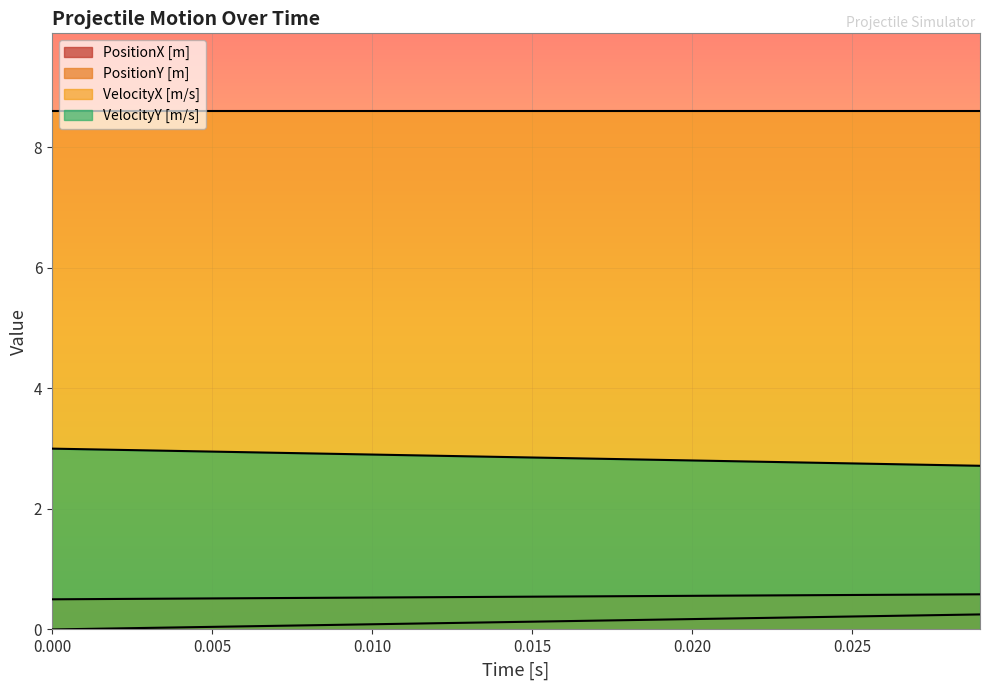

True or false: PositionX [m] and VelocityX [m/s] cross at least once.

False